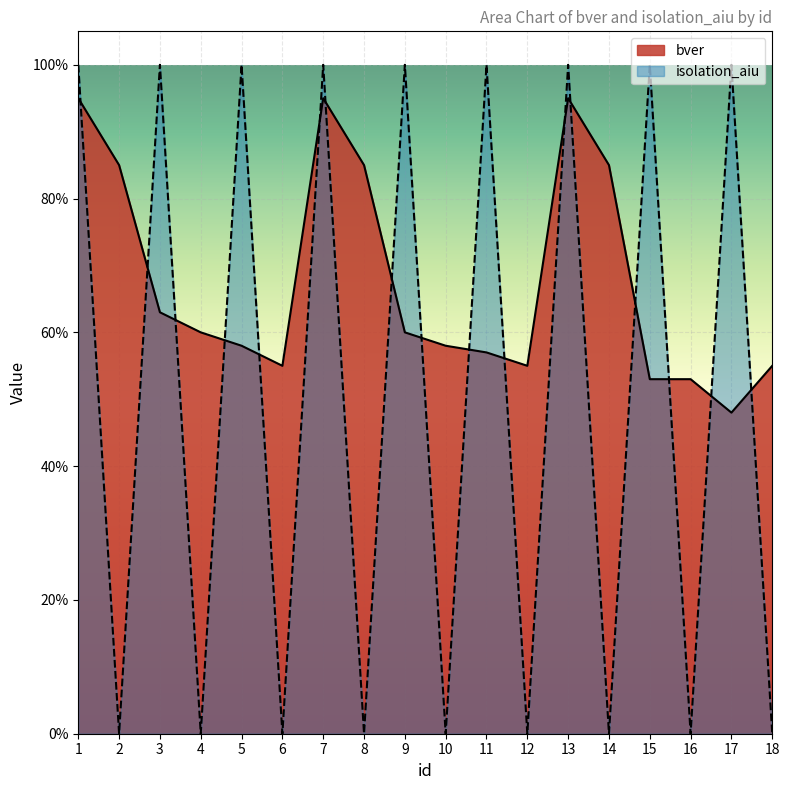

Is it true that isolation_aiu equals 0.0 at 16?

True